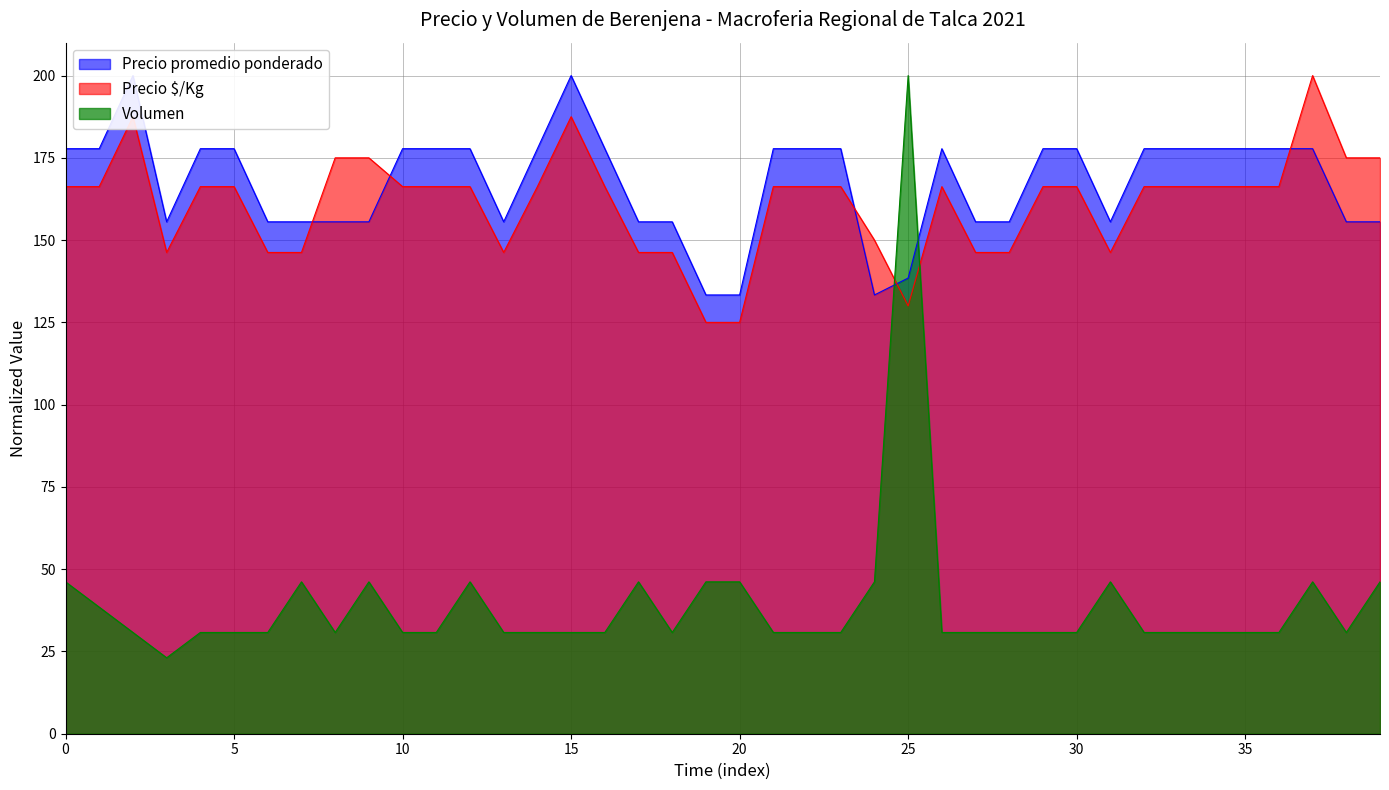

What is the lowest value of the Volumen series?

23.1